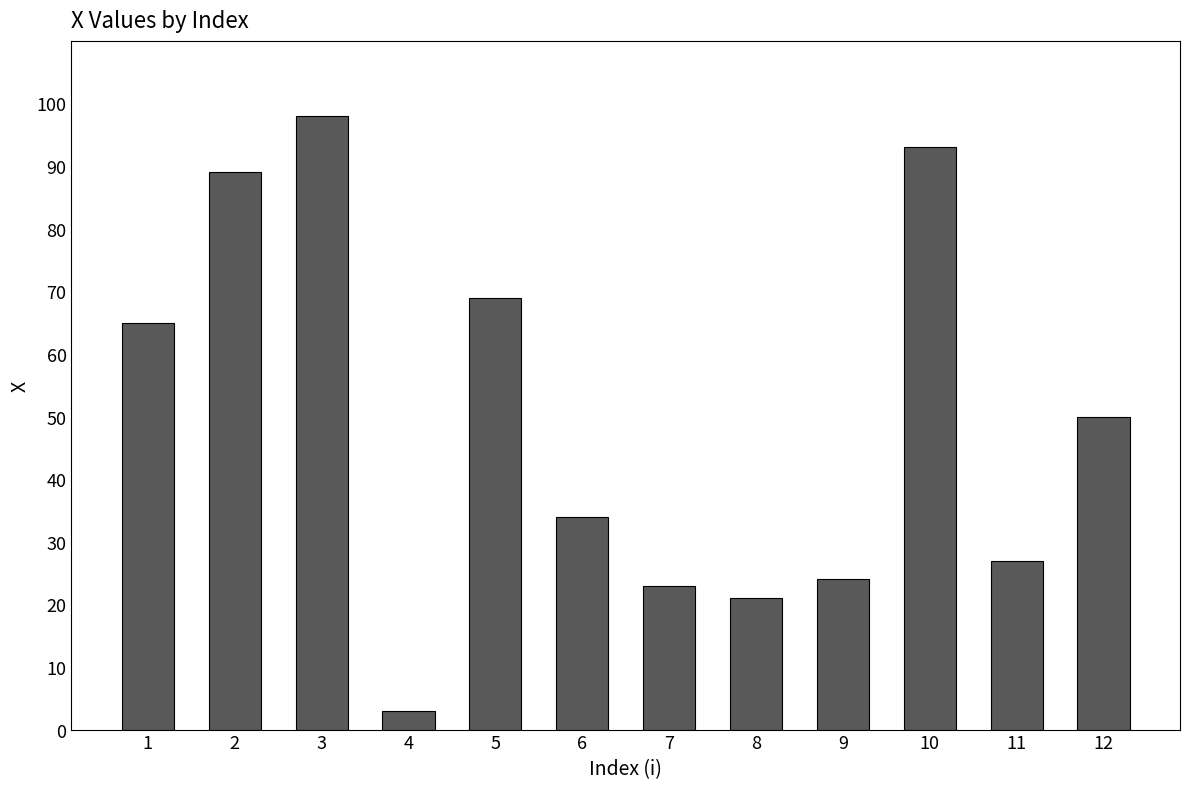

What is the maximum value shown in the chart?

98